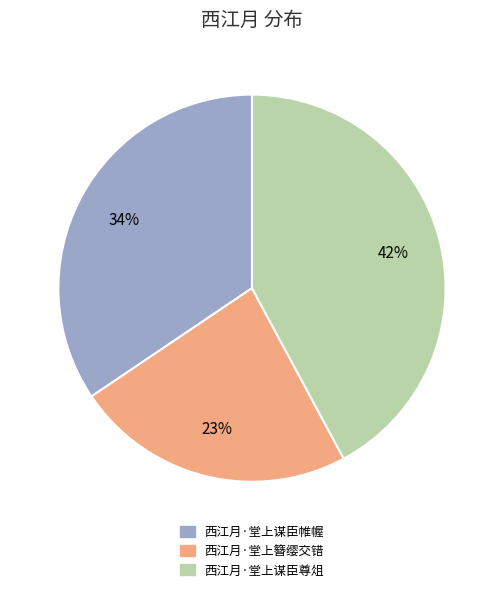

What is the largest slice in the pie chart?

西江月·堂上谋臣尊俎